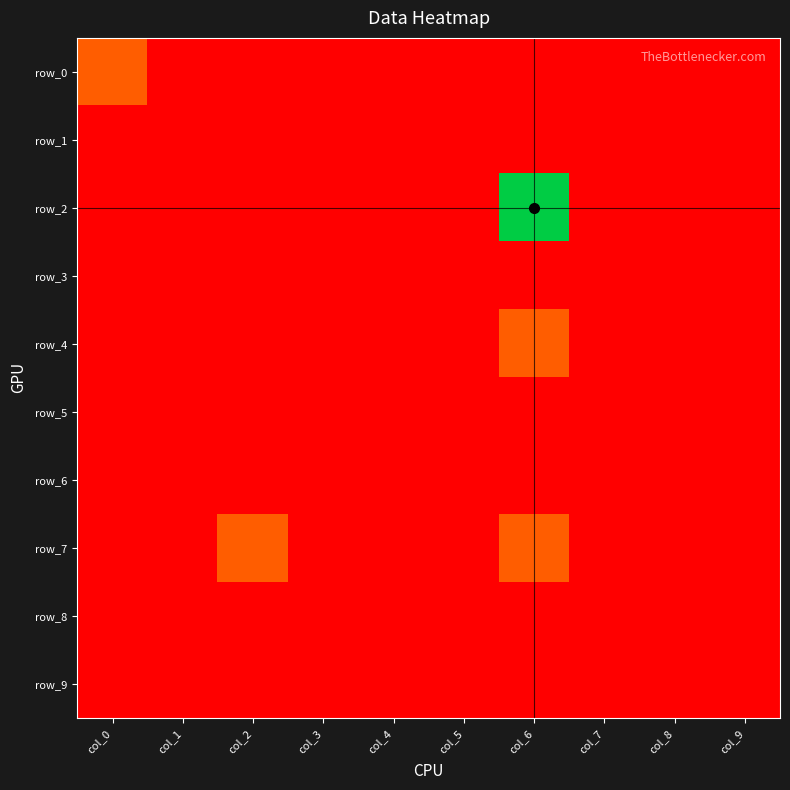

Reading left to right, transcribe all the data shown in this chart.

row_0: 1	0	0	0	0	0	0	0	0	0
row_1: 0	0	0	0	0	0	0	0	0	0
row_2: 0	0	0	0	0	0	4	0	0	0
row_3: 0	0	0	0	0	0	0	0	0	0
row_4: 0	0	0	0	0	0	1	0	0	0
row_5: 0	0	0	0	0	0	0	0	0	0
row_6: 0	0	0	0	0	0	0	0	0	0
row_7: 0	0	1	0	0	0	1	0	0	0
row_8: 0	0	0	0	0	0	0	0	0	0
row_9: 0	0	0	0	0	0	0	0	0	0